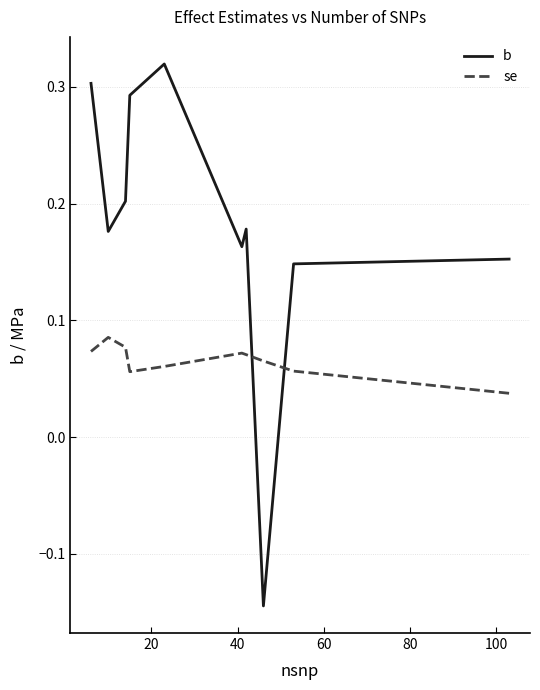

How many negative values does the b series have?

1